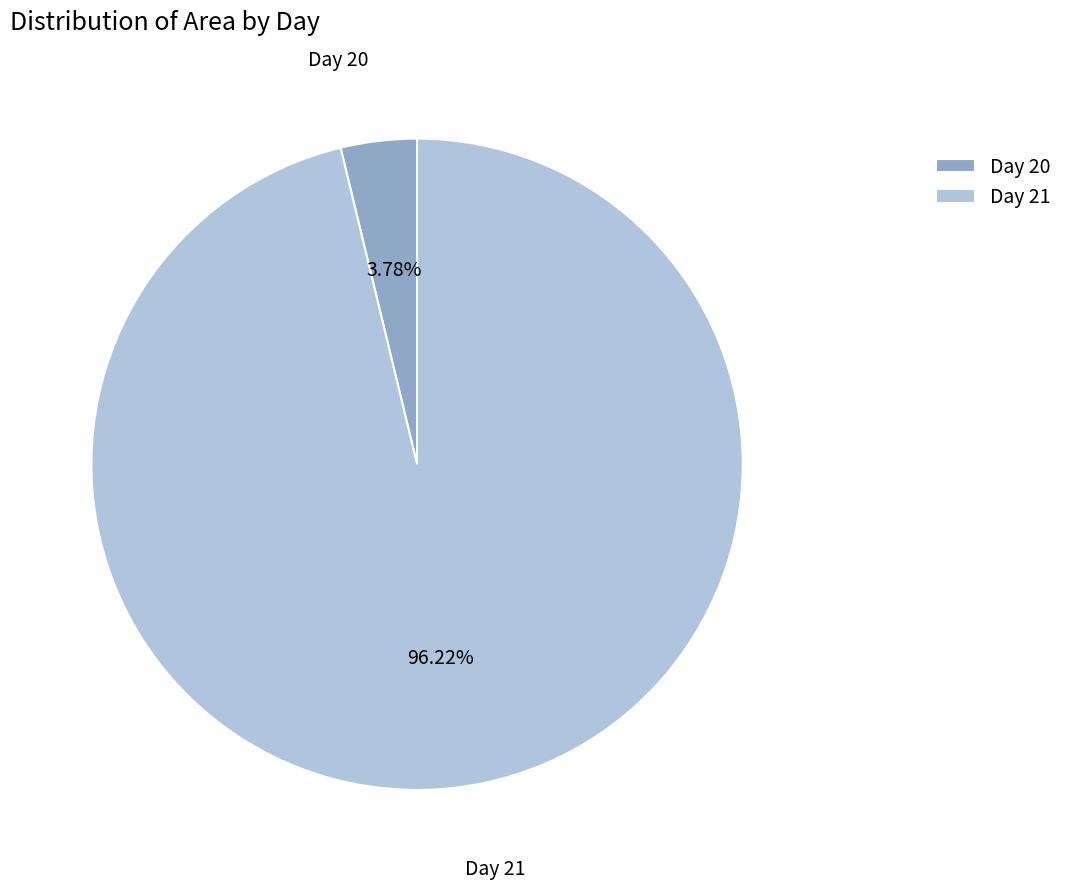

To the nearest percent, what is the difference between the largest and smallest slice percentages?

92%